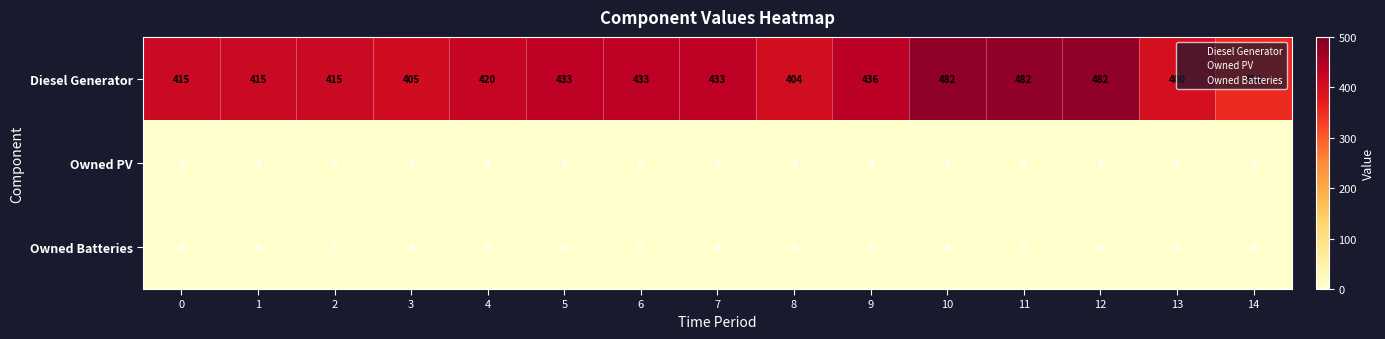

What is the greatest value displayed?

482